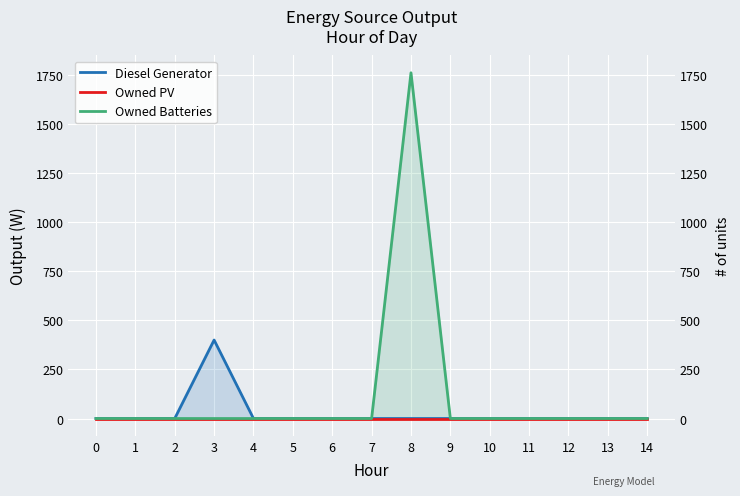

How many lines are shown in the chart?

3